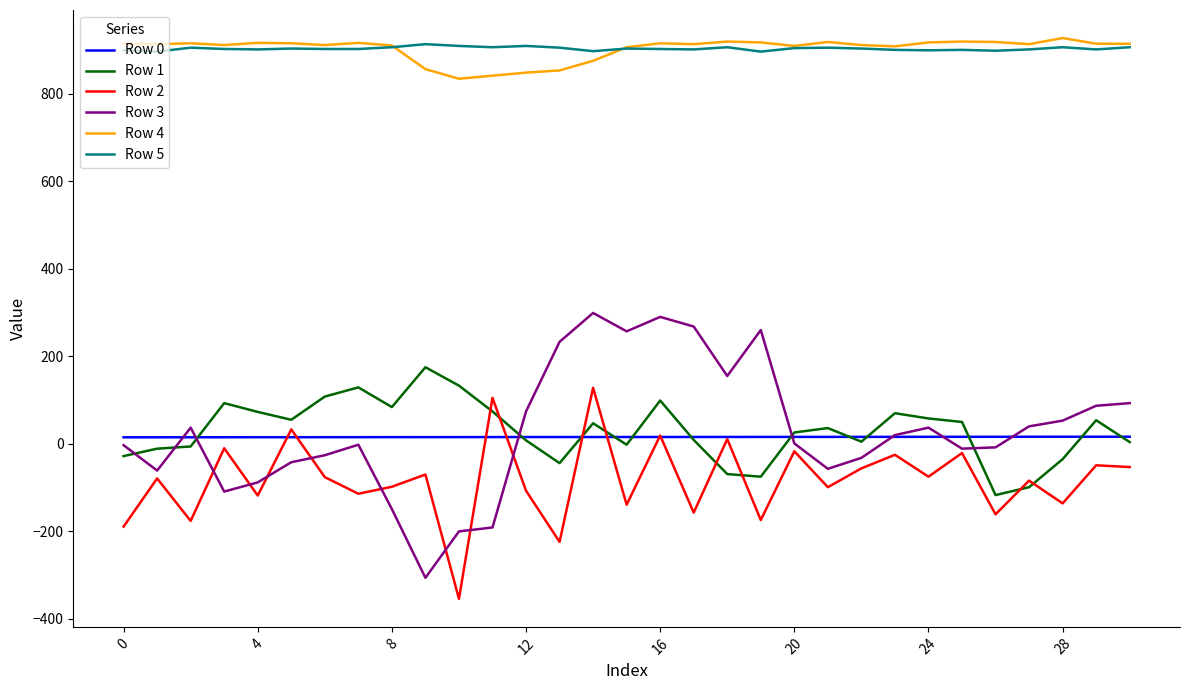

What is the greatest value displayed?

927.0